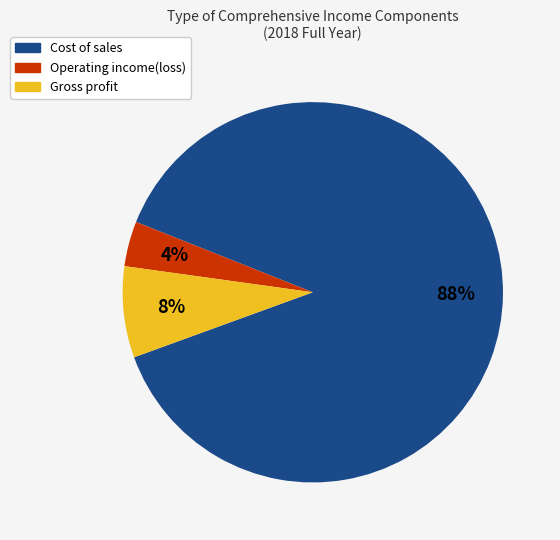

How many segments does this pie chart have?

3